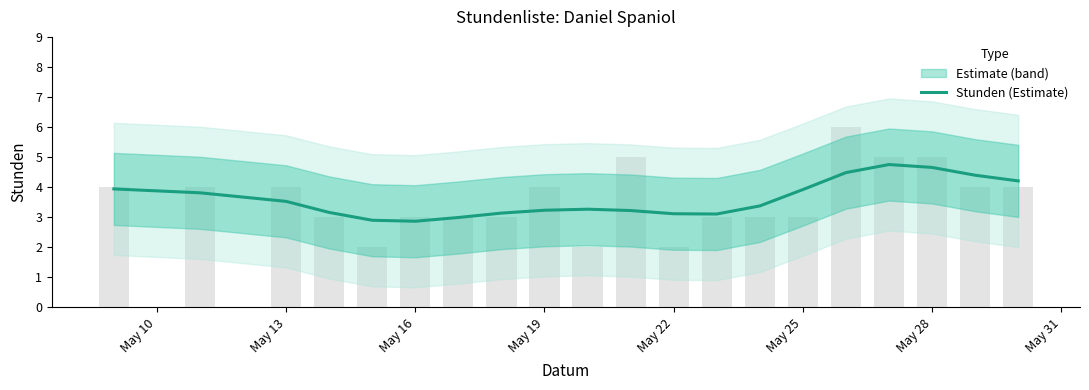

What is the difference between the maximum and minimum values?

1.9